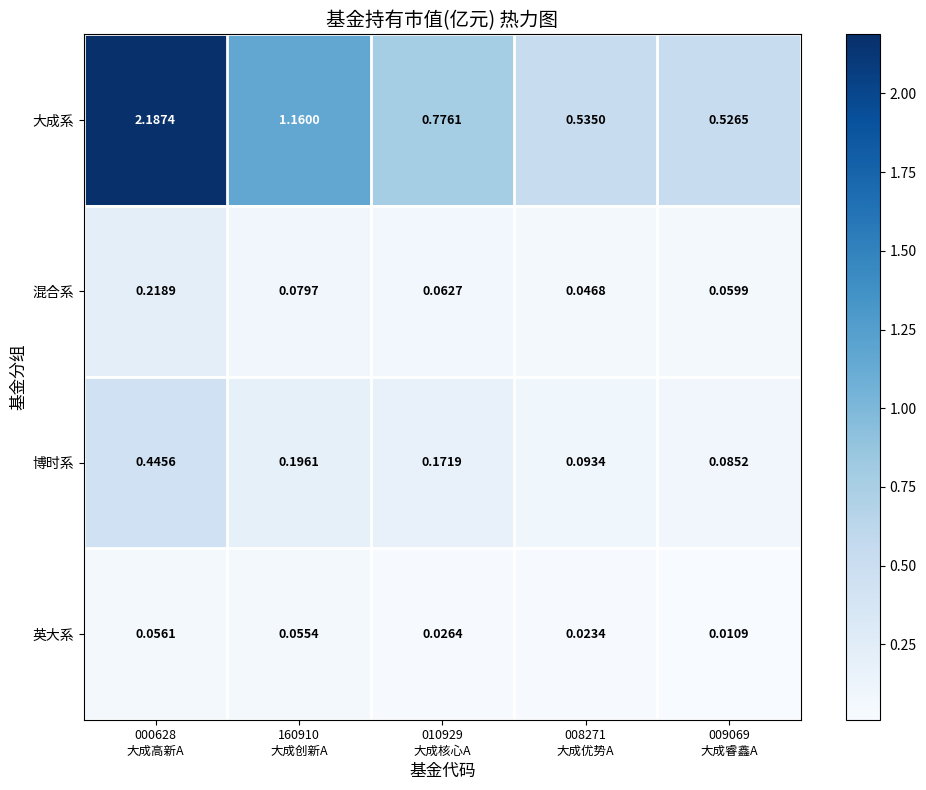

Which series has the widest spread of values?

大成系